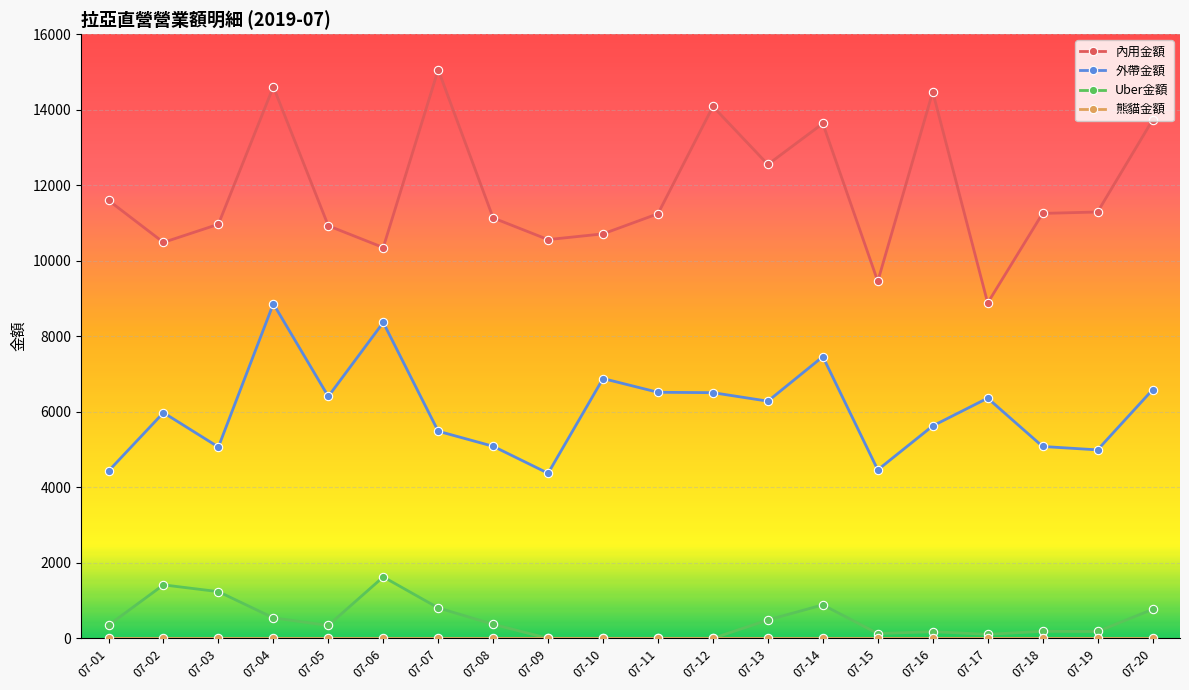

True or false: 內用金額 and Uber金額 cross at least once.

False